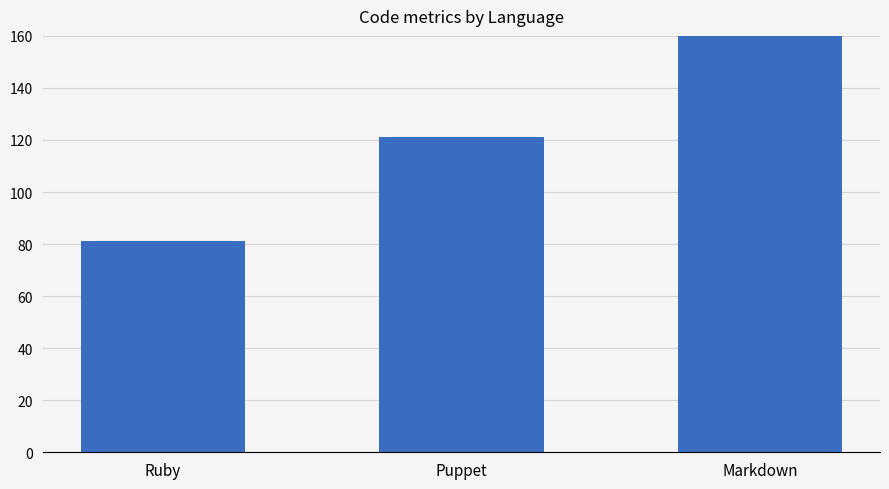

Count the number of categories in the chart.

3